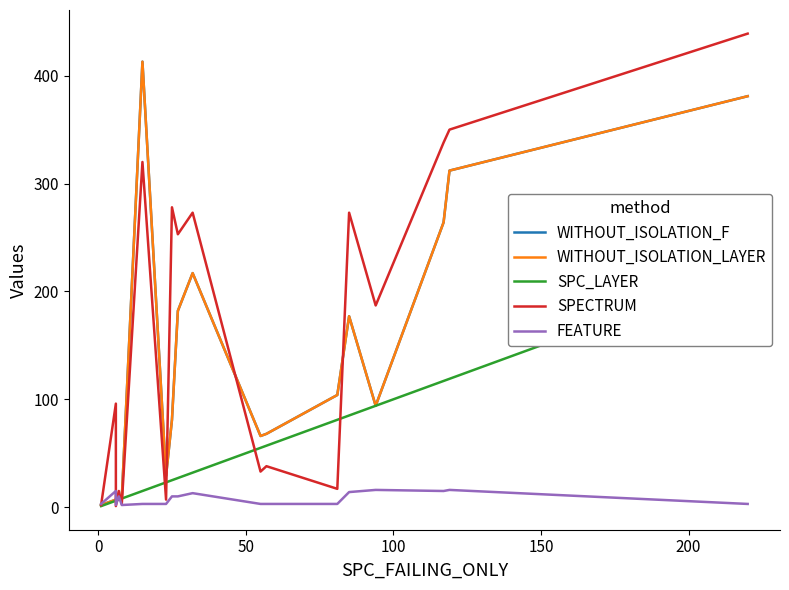

What are all the series names shown in the legend?

WITHOUT_ISOLATION_F, WITHOUT_ISOLATION_LAYER, SPC_LAYER, SPECTRUM, FEATURE